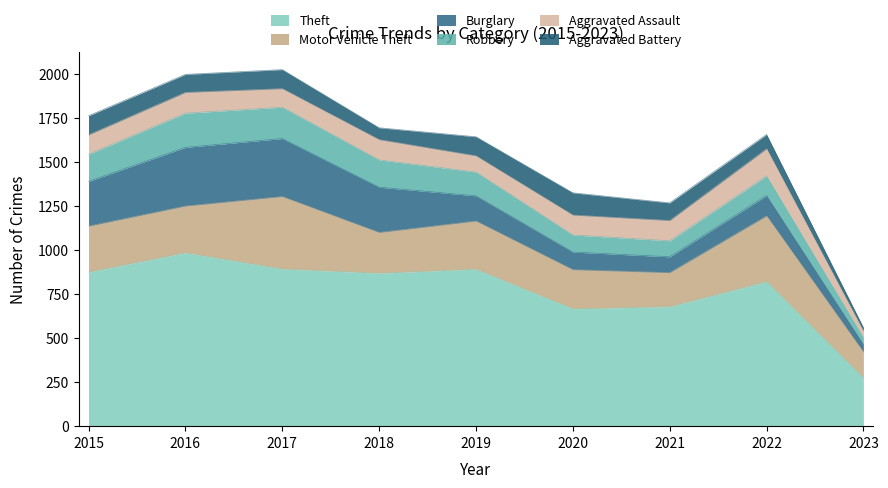

In Theft, how many points are lower than both neighbors (excluding endpoints)?

2